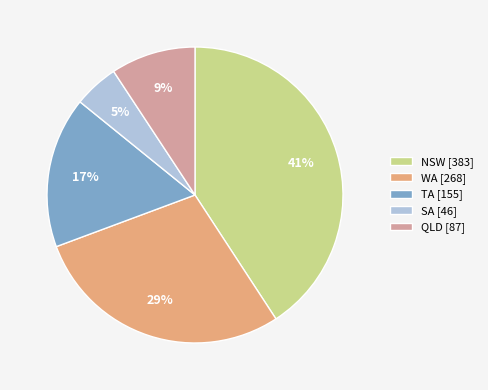

Between NSW [383] and TA [155], which is larger?

NSW [383]